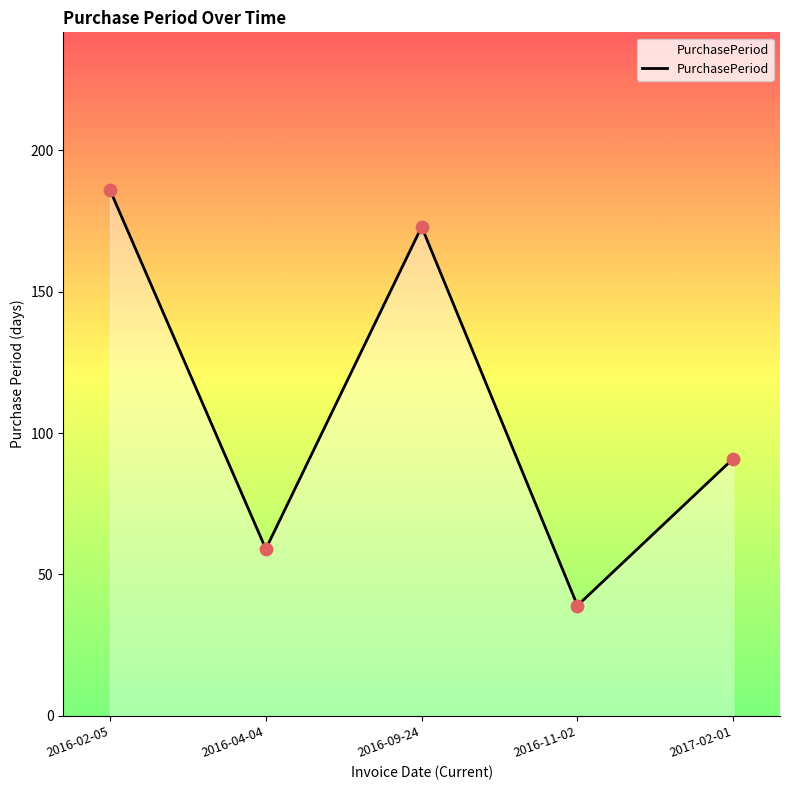

Which has a higher value, 2016-11-02 or 2017-02-01?

2017-02-01